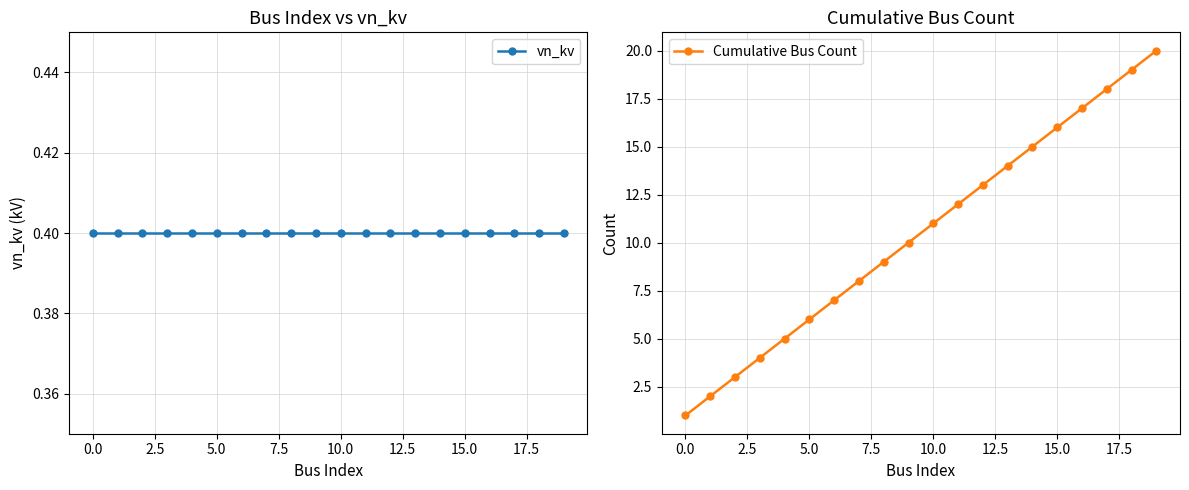

At which category does the chart reach its peak across all series?

19